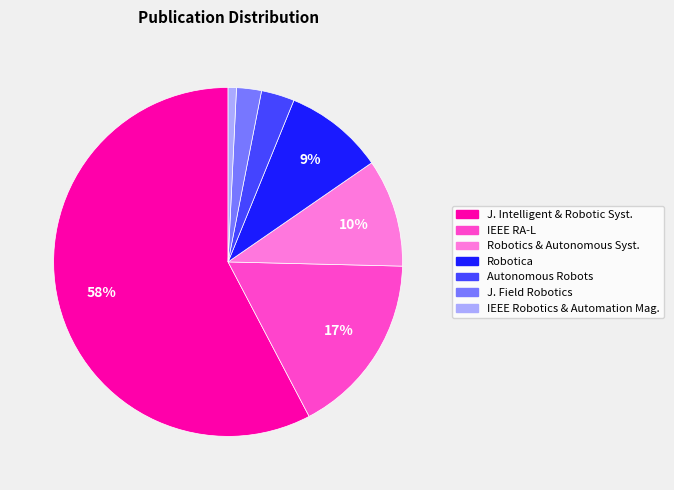

True or false: Robotica accounts for 18% of the total.

False